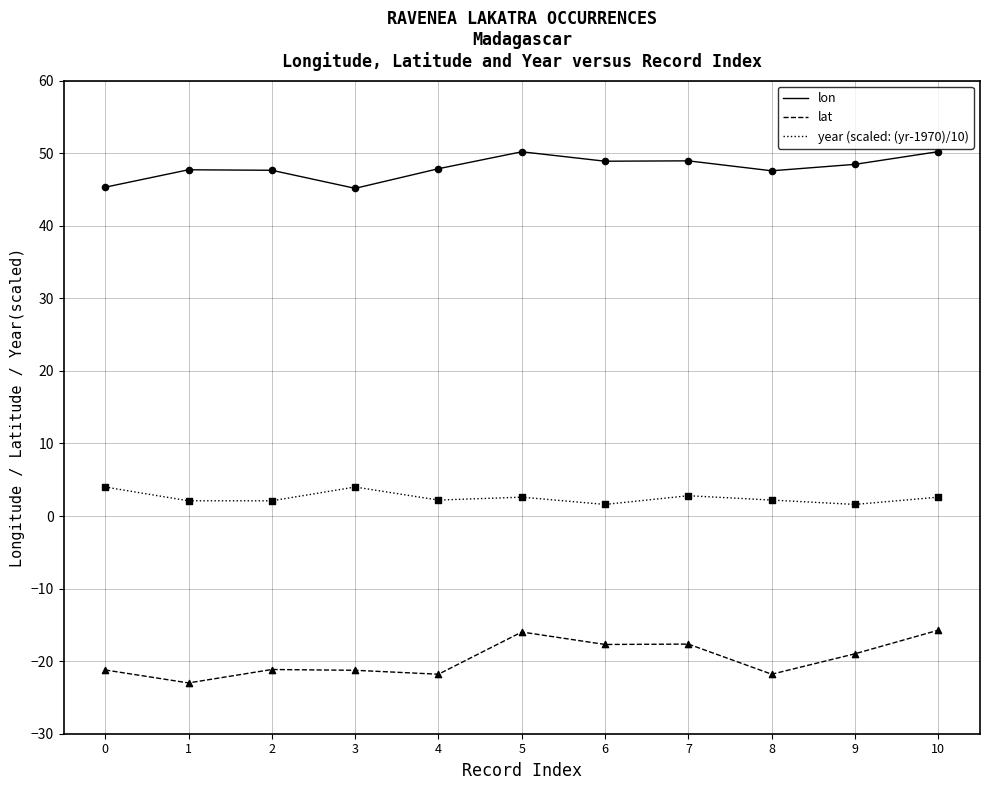

What are all the series names shown in the legend?

lon, lat, year (scaled: (yr-1970)/10)